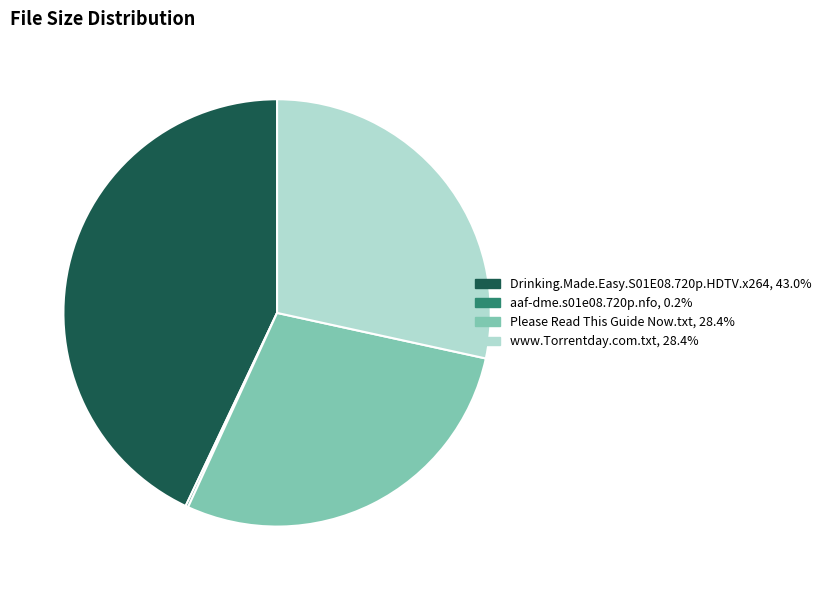

Which category has the biggest portion of the pie?

Drinking.Made.Easy.S01E08.720p.HDTV.x264